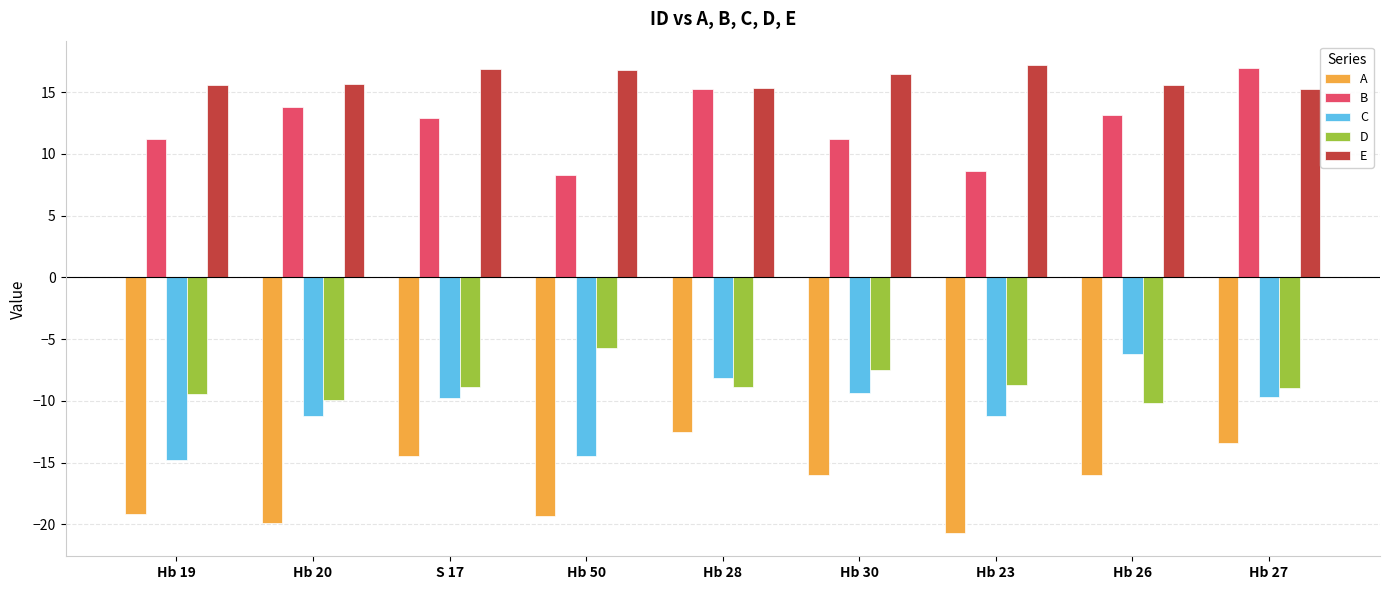

What is the value of the B bar at the 2nd from the left?

13.8